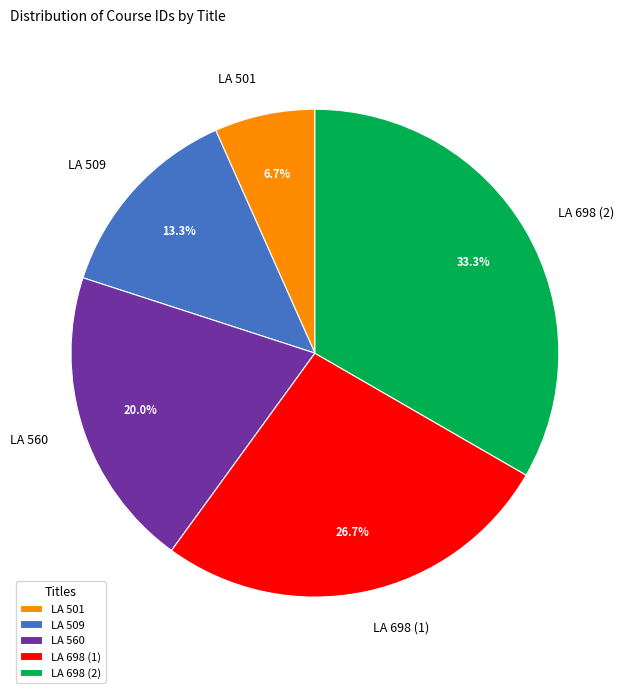

True or false: LA 698 (2) accounts for 20% of the total.

False